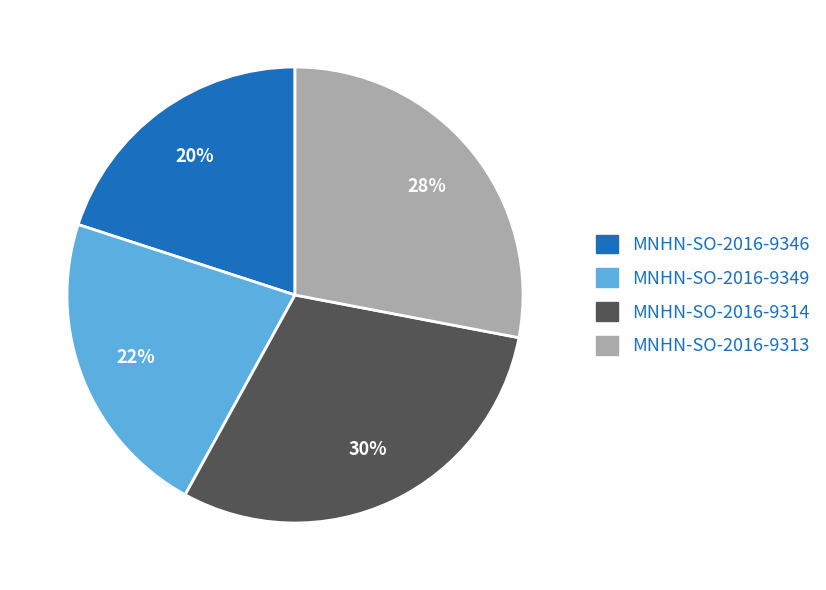

Is there any slice that represents more than half of the pie?

No